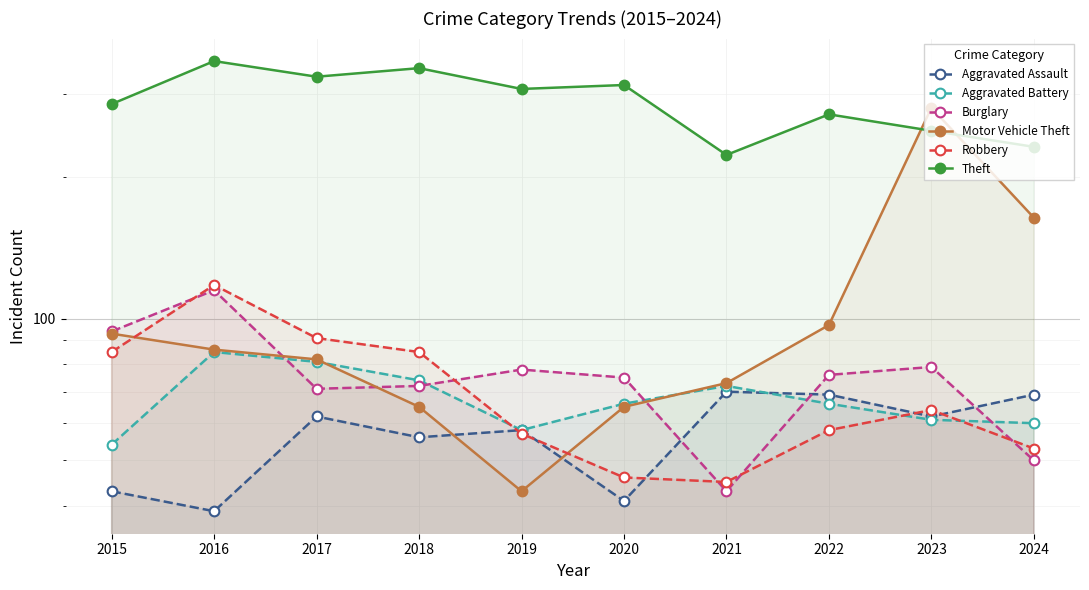

What is the value of the Aggravated Assault point at the 2nd from the left?

39